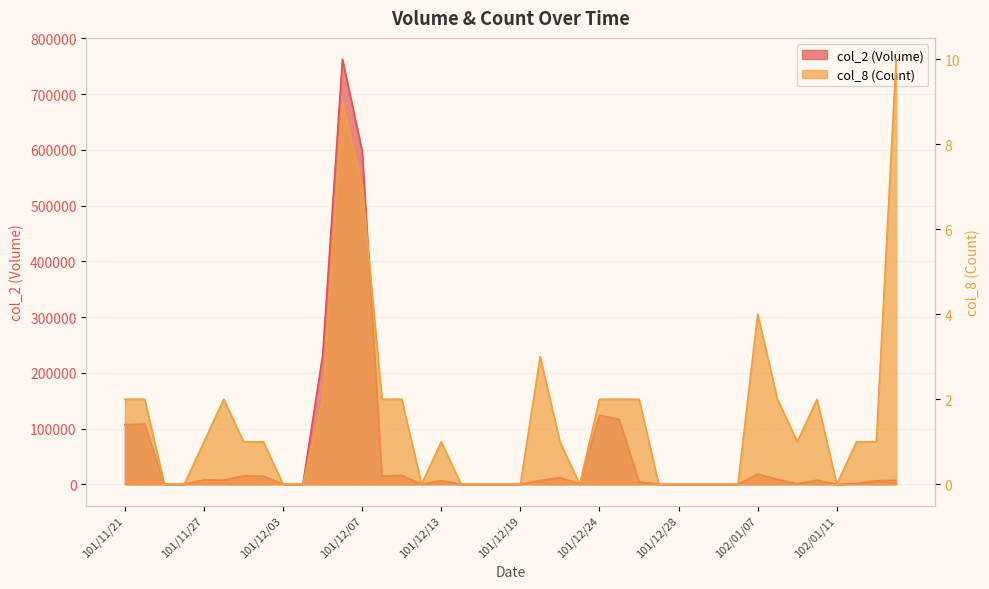

Reading left to right, extract all data points from this chart.

col_2 (Volume): 101/11/21=107060	101/11/22=108270	101/11/23=0	101/11/26=0	101/11/27=7950	101/11/28=7600	101/11/29=15000	101/11/30=14700	101/12/03=0	101/12/04=0	101/12/05=231660	101/12/06=762780	101/12/07=597780	101/12/10=14590	101/12/11=15980	101/12/12=0	101/12/13=6540	101/12/14=0	101/12/17=0	101/12/18=0	101/12/19=0	101/12/20=6790	101/12/21=12300	101/12/22=0	101/12/24=124060	101/12/25=116230	101/12/26=4320	101/12/27=0	101/12/28=0	102/01/02=0	102/01/03=0	102/01/04=0	102/01/07=18480	102/01/08=8940	102/01/09=800	102/01/10=7400	102/01/11=0	102/01/14=1420	102/01/15=6300	102/01/16=7200
col_8 (Count): 101/11/21=2	101/11/22=2	101/11/23=0	101/11/26=0	101/11/27=1	101/11/28=2	101/11/29=1	101/11/30=1	101/12/03=0	101/12/04=0	101/12/05=2	101/12/06=9	101/12/07=7	101/12/10=2	101/12/11=2	101/12/12=0	101/12/13=1	101/12/14=0	101/12/17=0	101/12/18=0	101/12/19=0	101/12/20=3	101/12/21=1	101/12/22=0	101/12/24=2	101/12/25=2	101/12/26=2	101/12/27=0	101/12/28=0	102/01/02=0	102/01/03=0	102/01/04=0	102/01/07=4	102/01/08=2	102/01/09=1	102/01/10=2	102/01/11=0	102/01/14=1	102/01/15=1	102/01/16=10